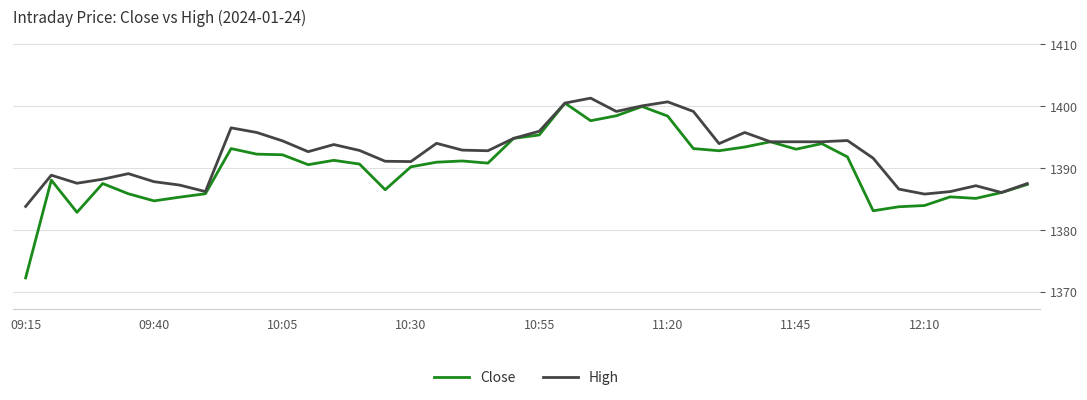

How many lines are shown in the chart?

2